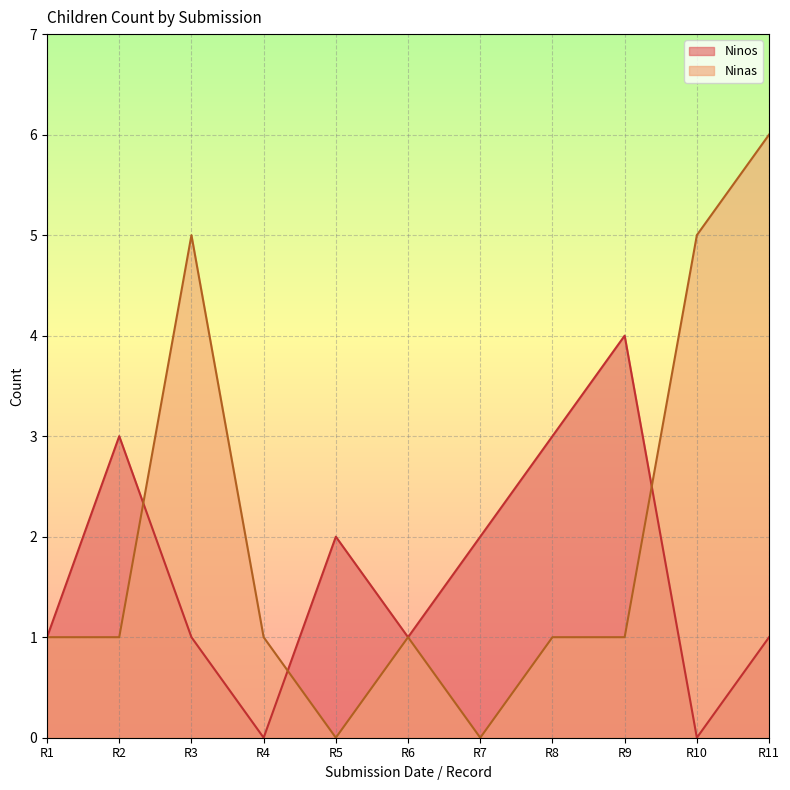

After their last crossing, which series has the higher values: Ninas or Ninos?

Ninas